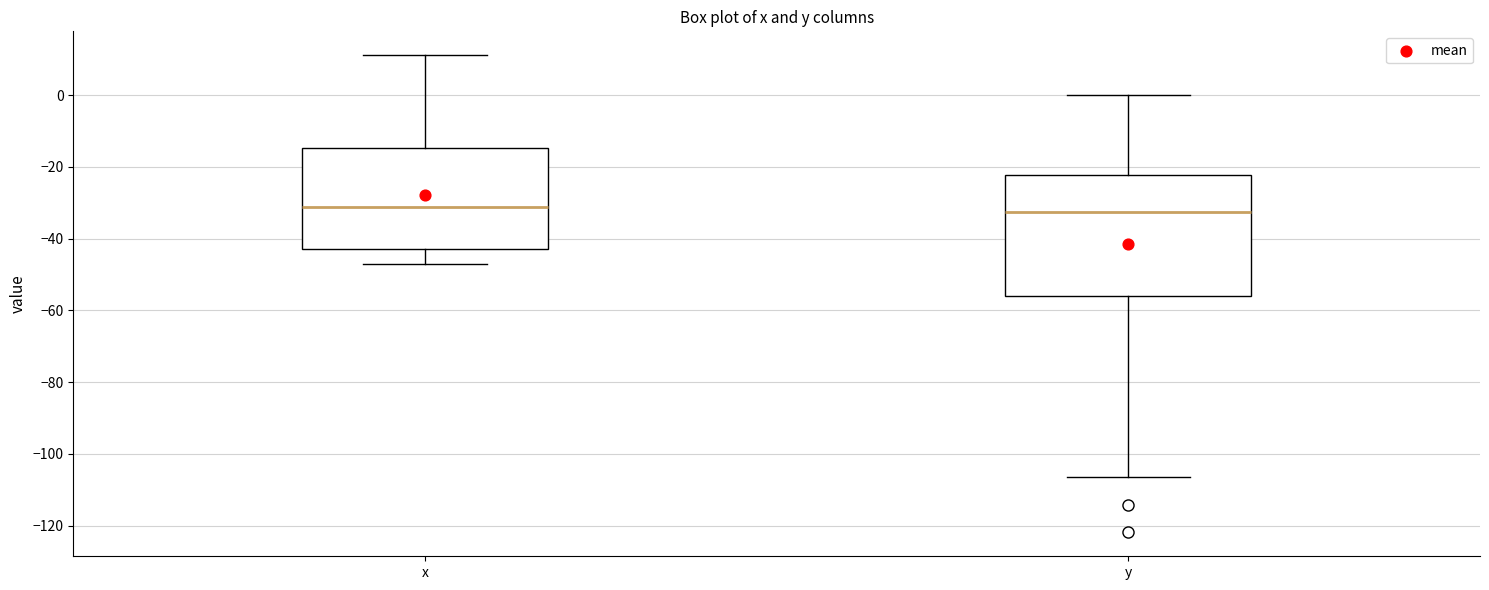

Which box is the tallest, from its lower edge to its upper edge?

y